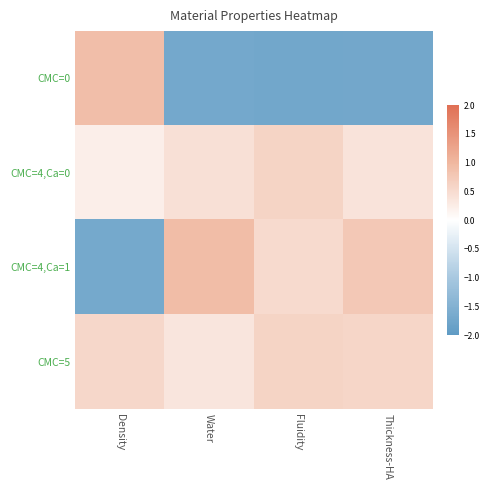

What is the spread (max minus min) of values at Density?

2.6